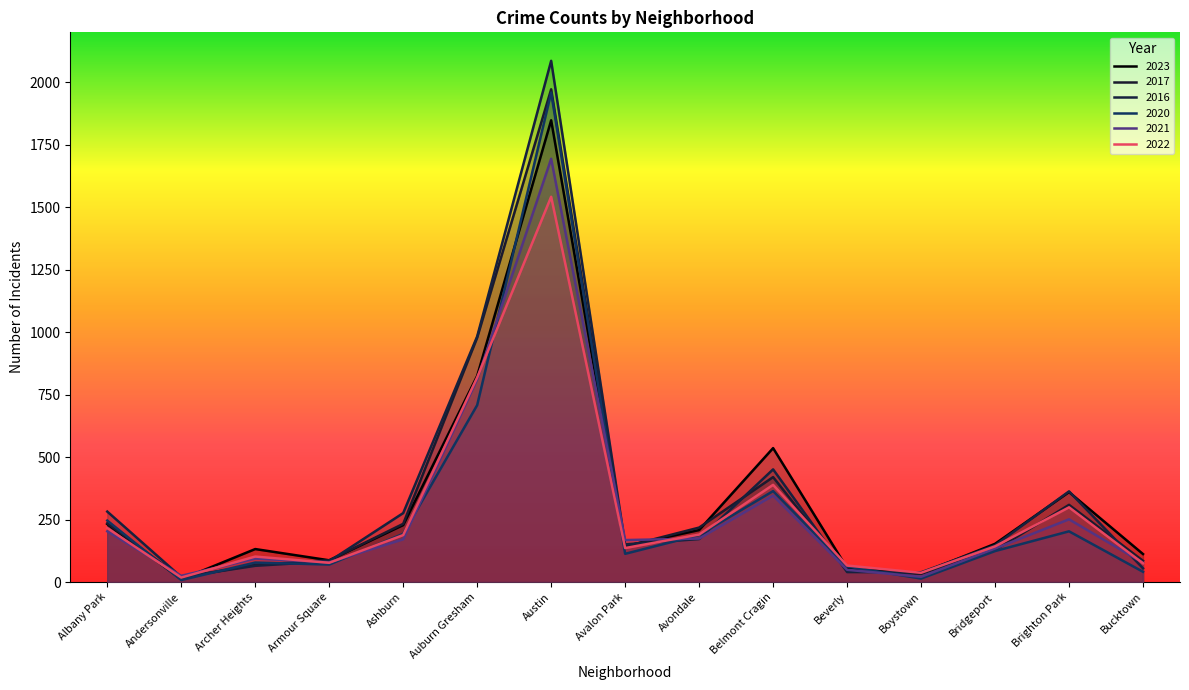

Rank the categories by 2023 value from highest to lowest.

Austin, Auburn Gresham, Belmont Cragin, Brighton Park, Albany Park, Ashburn, Avondale, Bridgeport, Avalon Park, Archer Heights, Bucktown, Armour Square, Beverly, Boystown, Andersonville